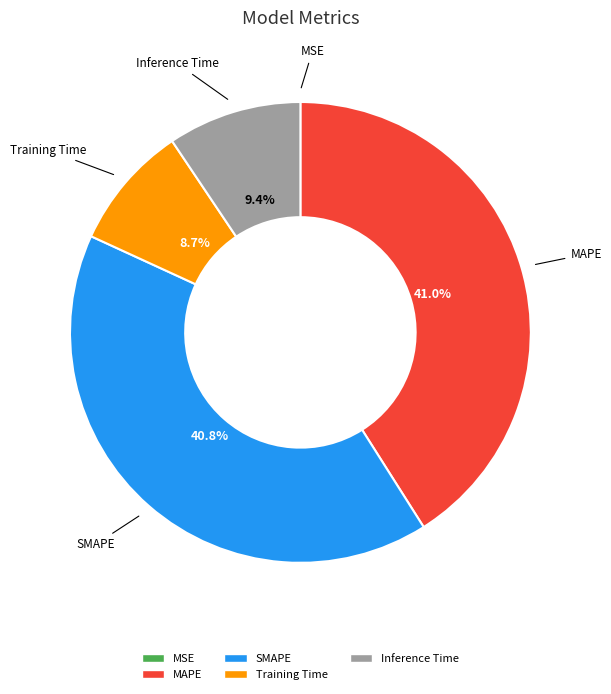

Which has a higher value, SMAPE or Inference Time?

SMAPE